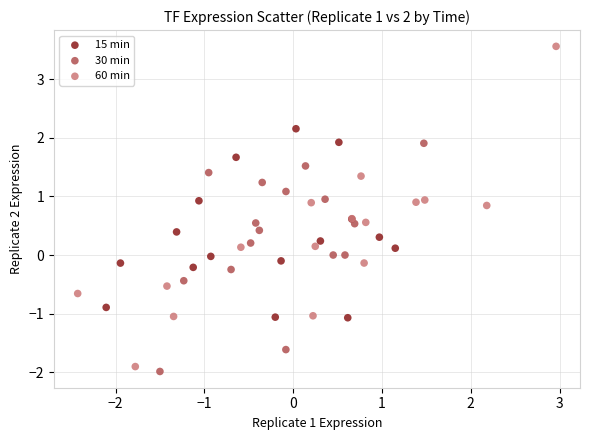

Which series contains the highest Y value?

60 min